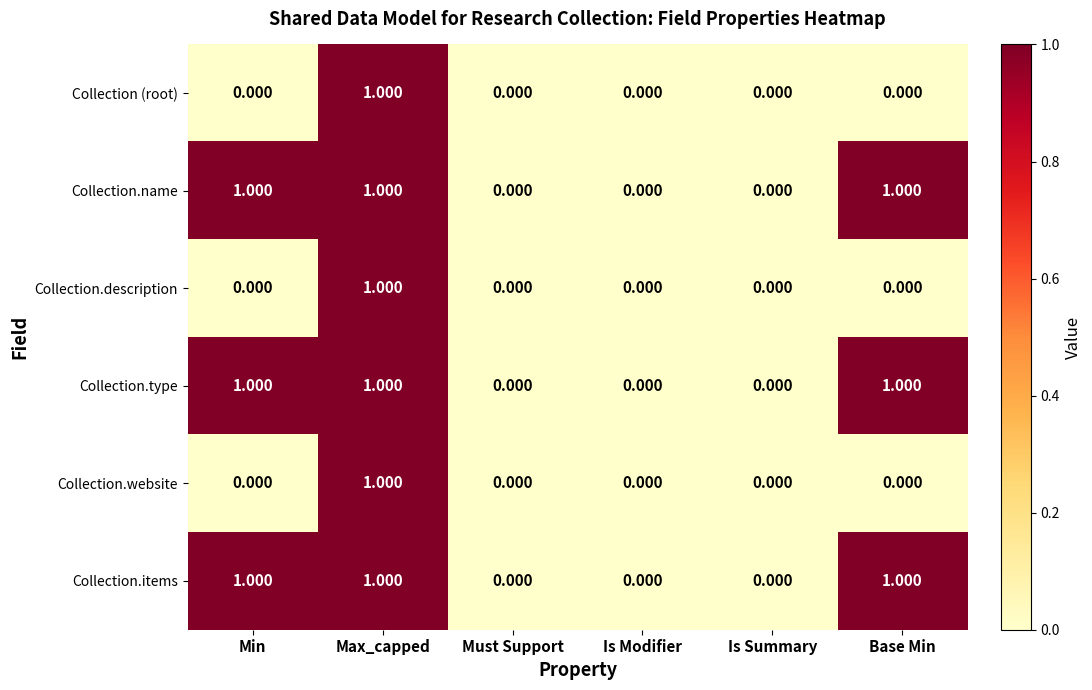

At which category is the sum across all series the highest?

Max_capped